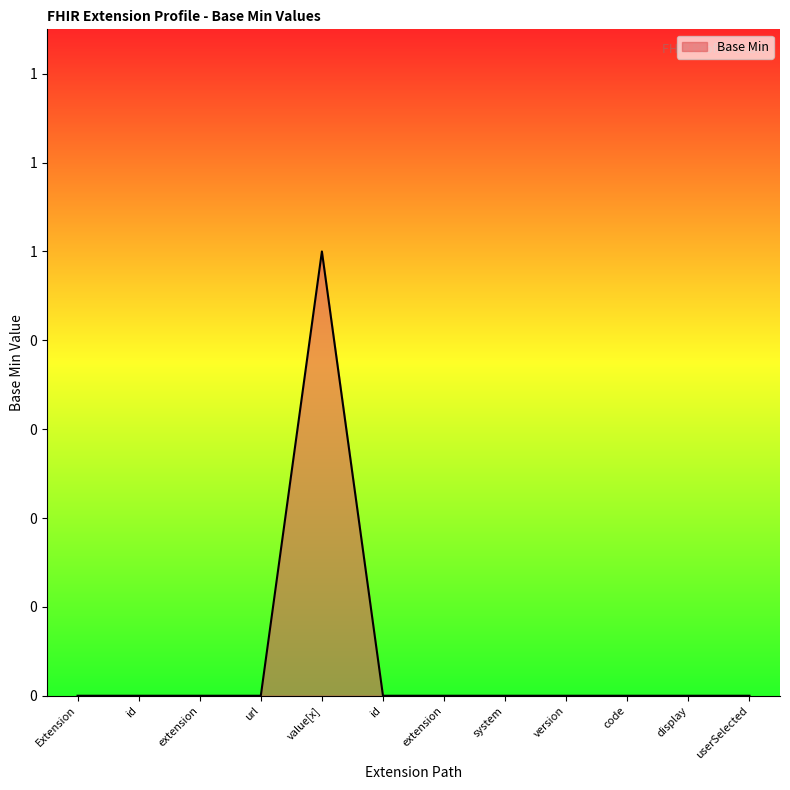

Does the chart display data point markers on the line(s)?

No